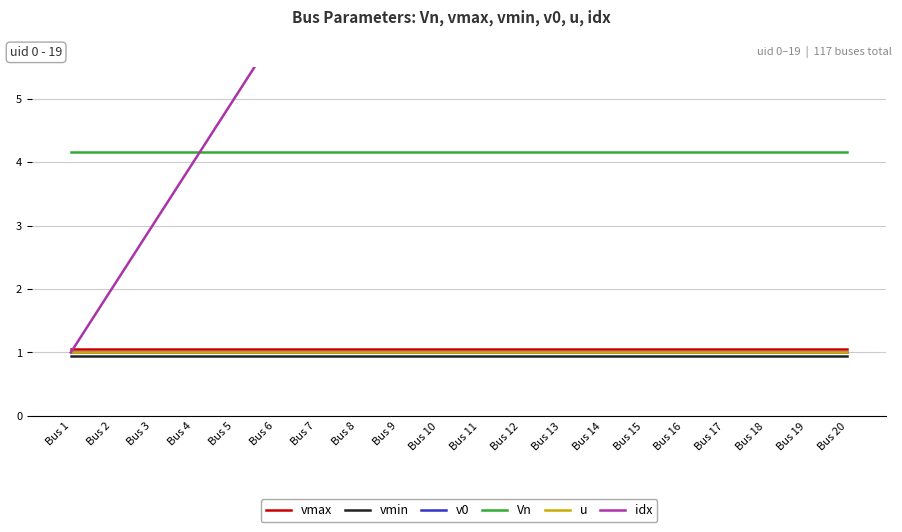

What is the value of the u point at the 20th from the left?

1.0